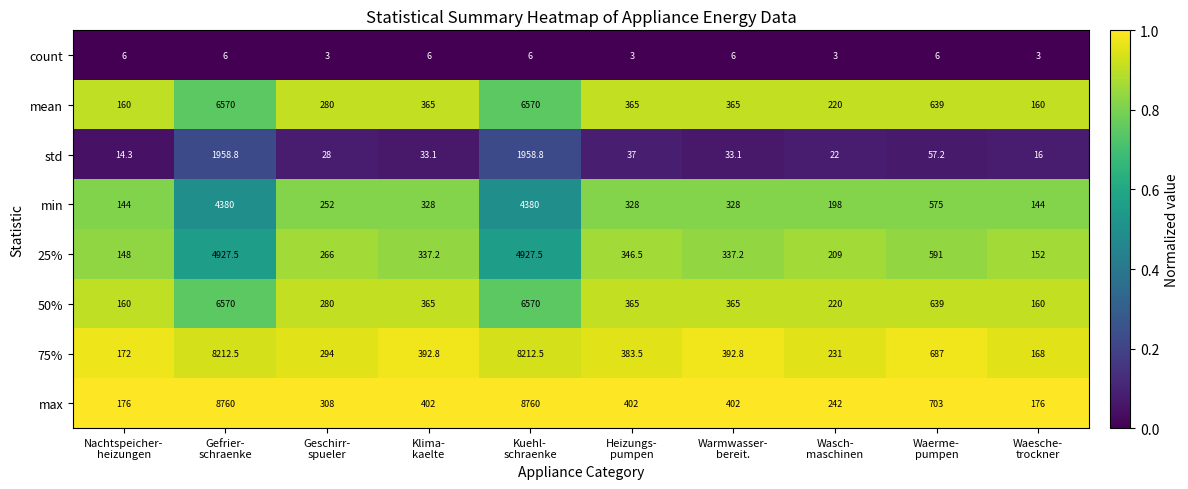

What is the difference between the second highest and second lowest values in the 50% series?

6410.0